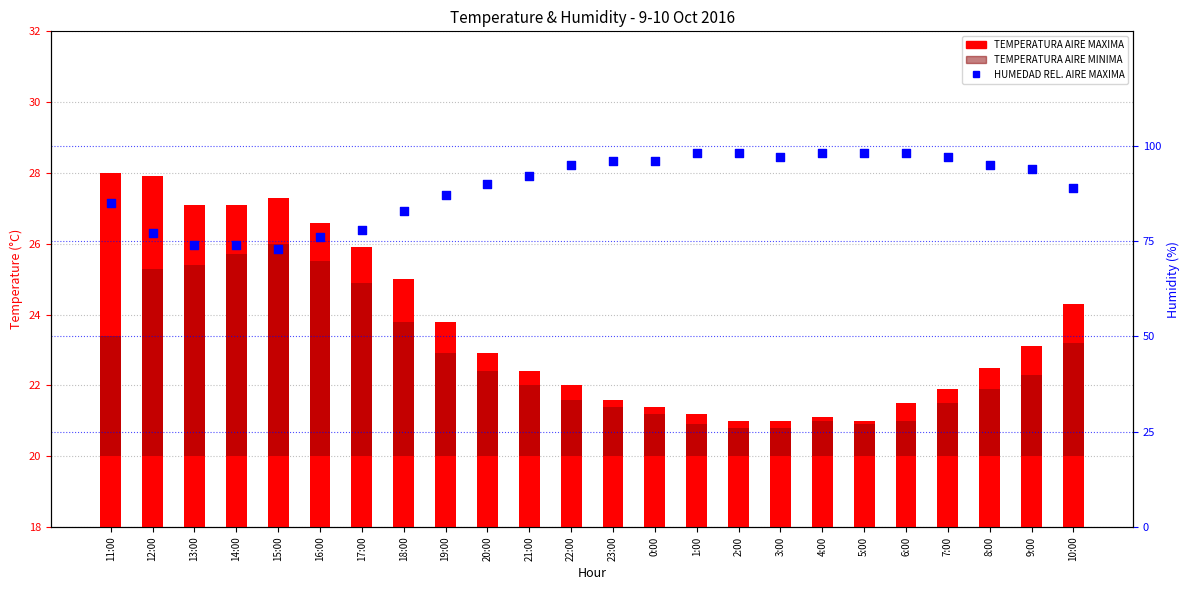

At how many categories does at least one series exceed 47?

24